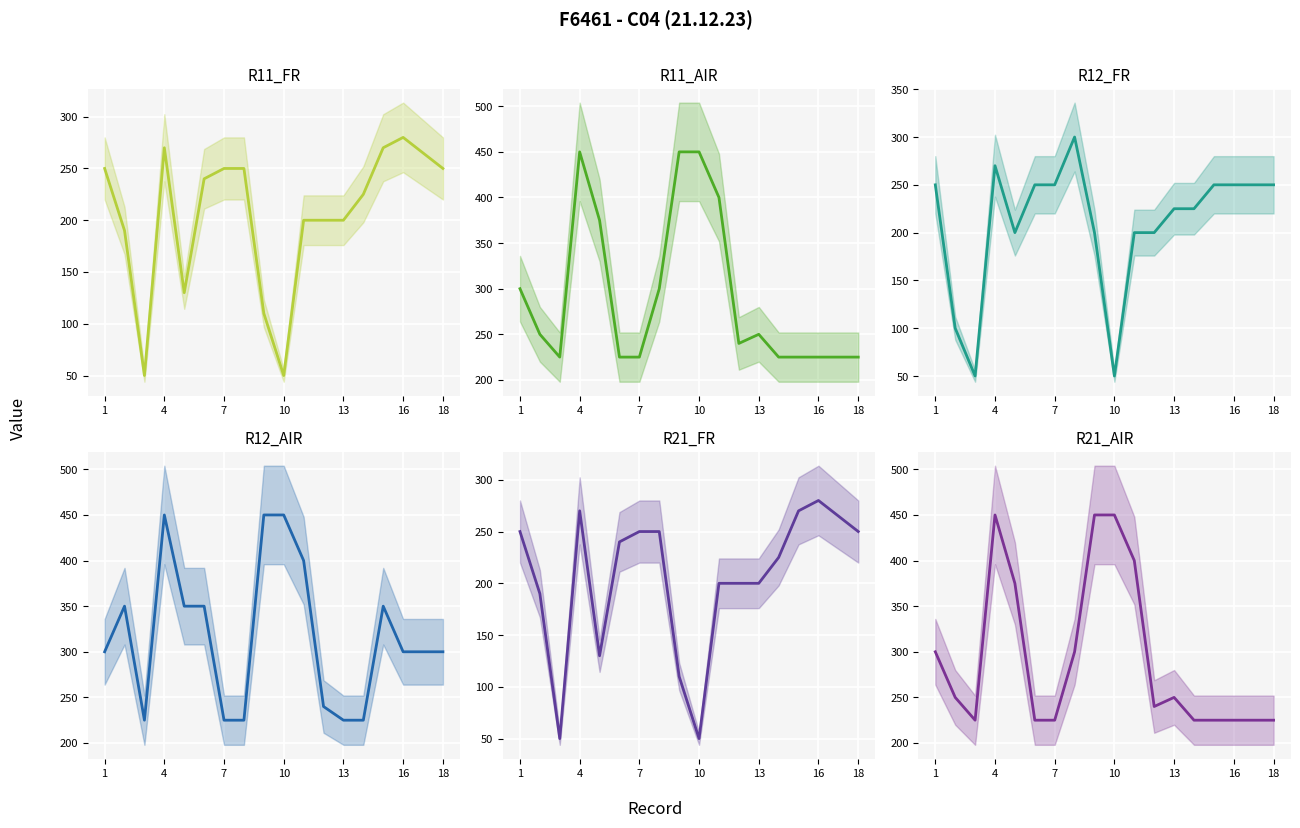

In R11_AIR, how many points are higher than both neighbors (excluding endpoints)?

2